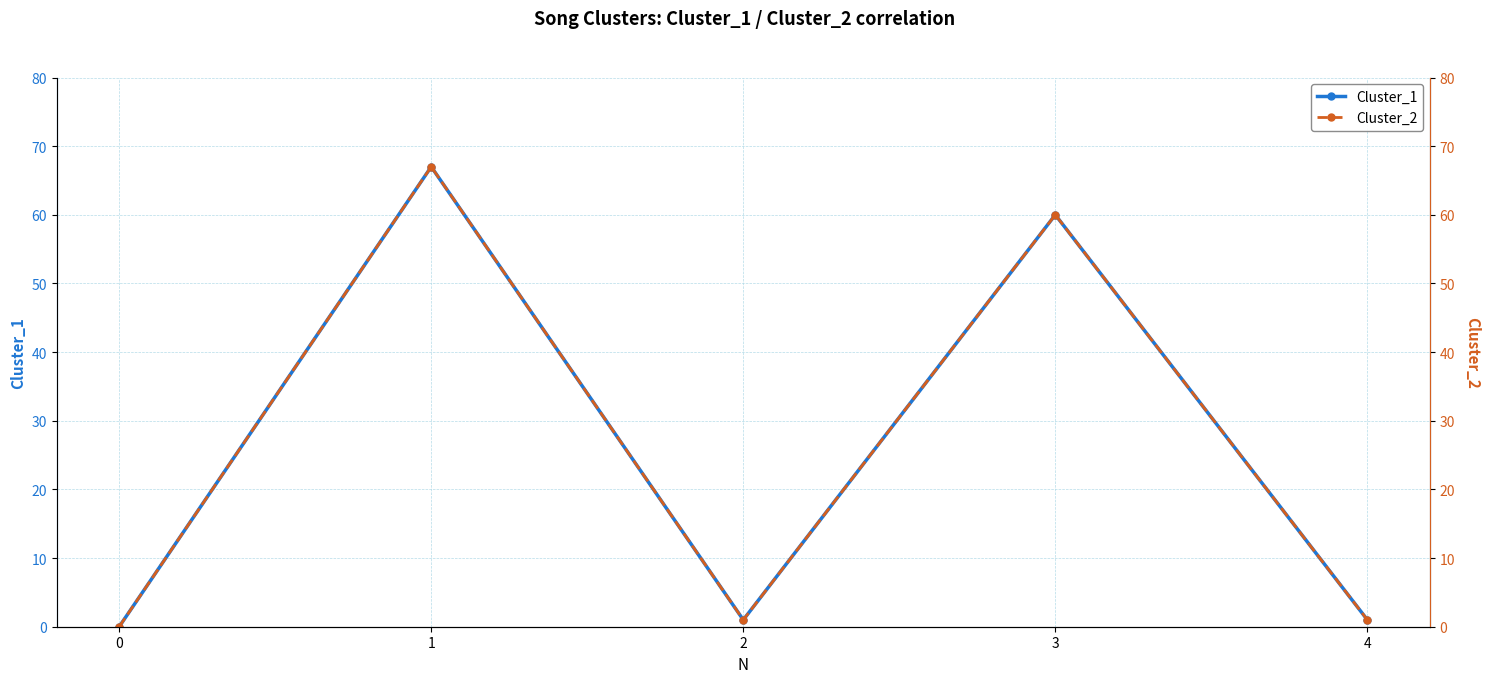

What is the sum of the Cluster_1 values at 0 and 2?

1